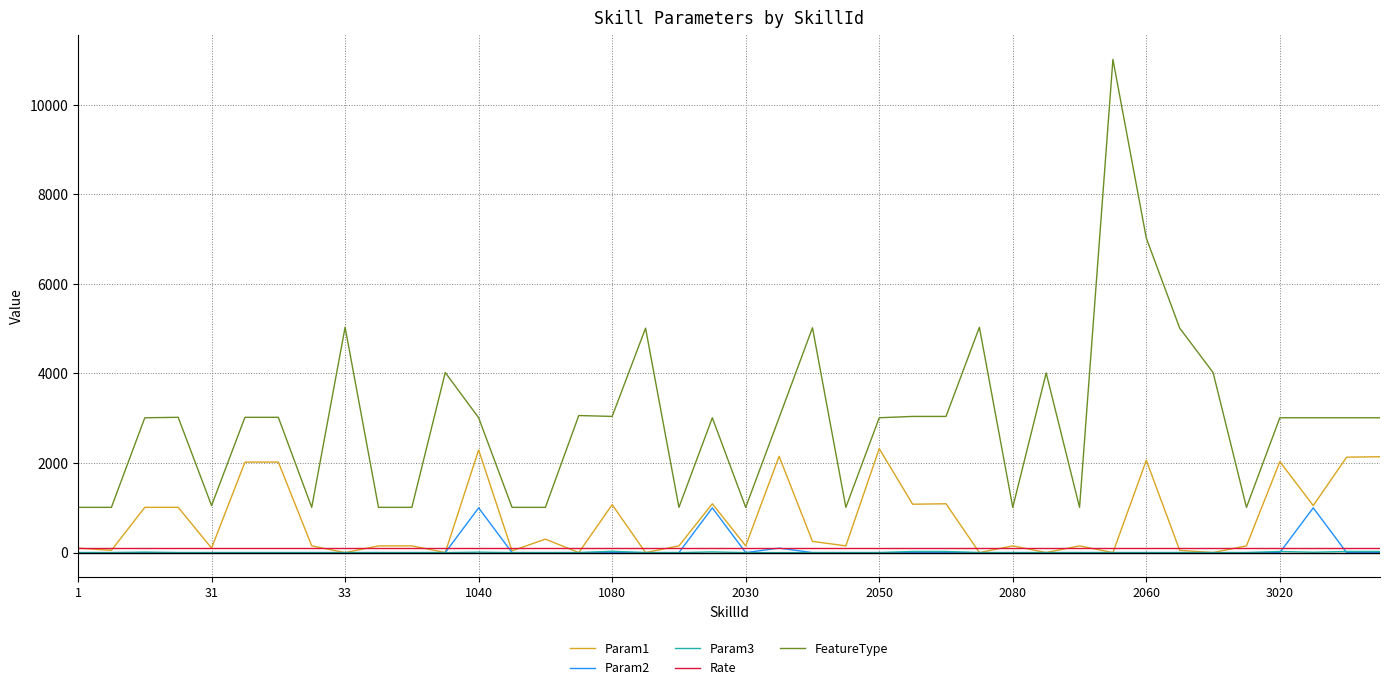

True or false: FeatureType and Param3 cross at least once.

False